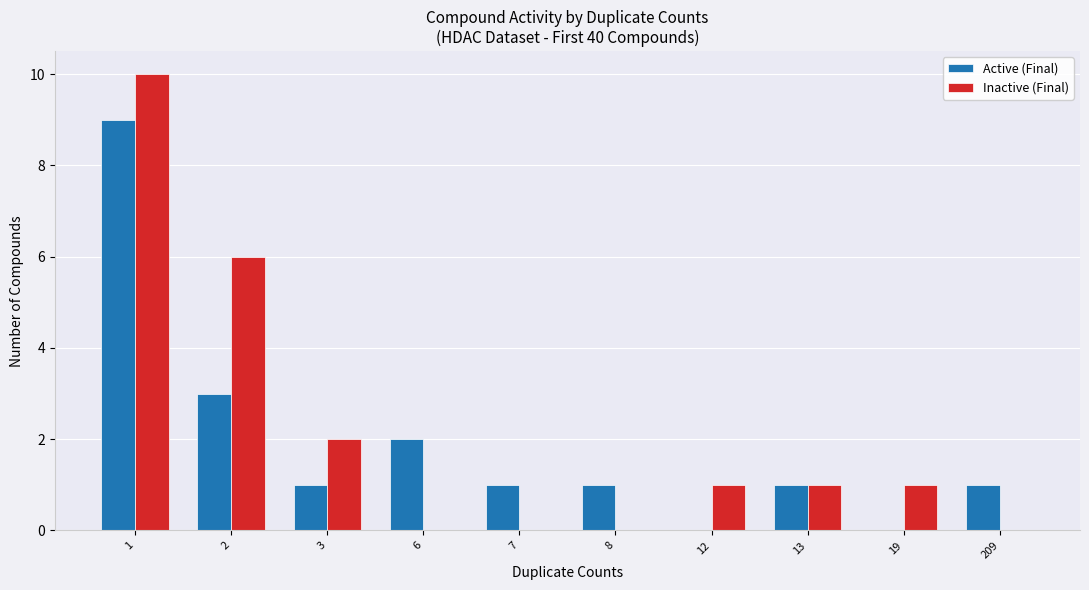

How many categories are shown in the chart?

10